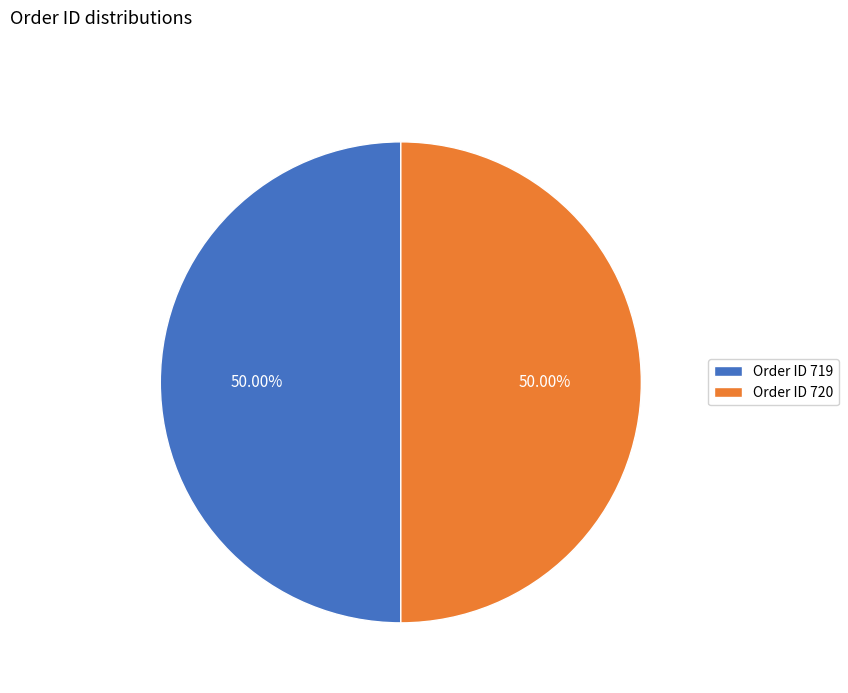

Is the sum of Order ID 719 and Order ID 720 greater than half?

Yes